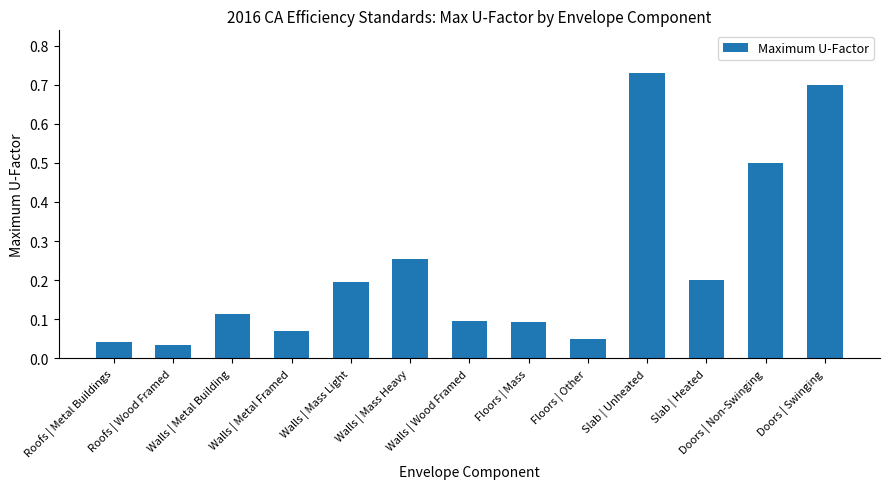

What is the sum of all values?

3.1